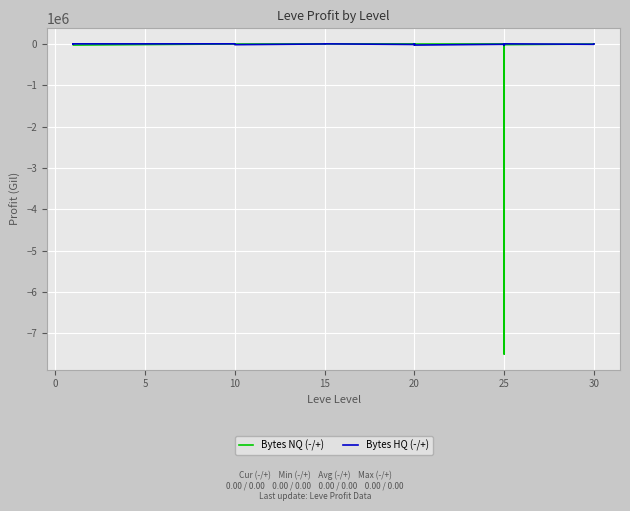

Rank the series by their average value, from highest to lowest.

Bytes HQ (-/+), Bytes NQ (-/+)